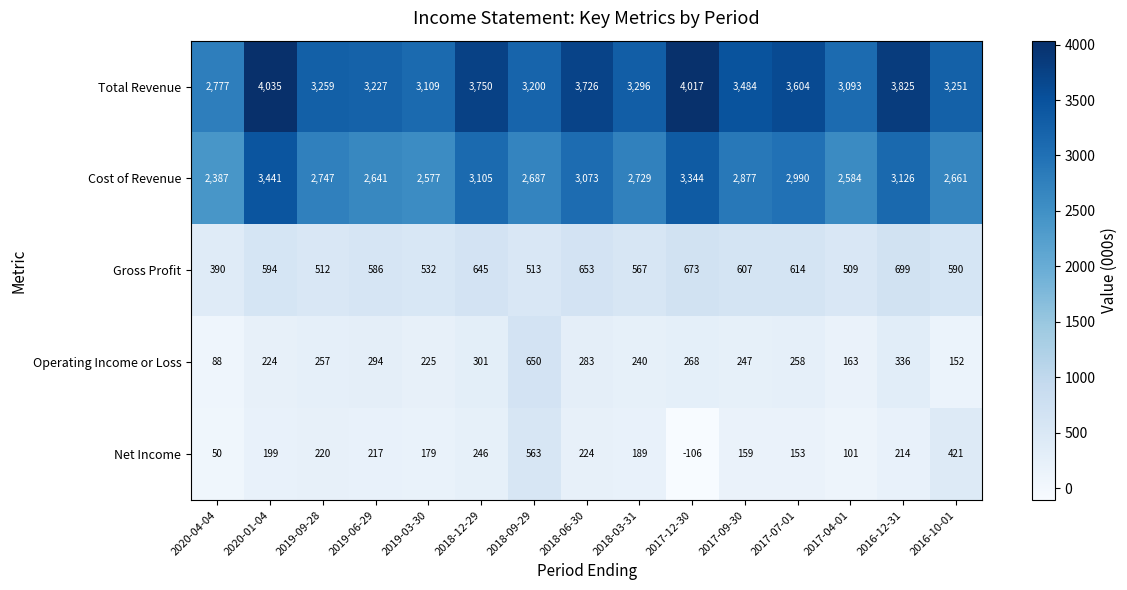

What is the average value of the Operating Income or Loss series?

266